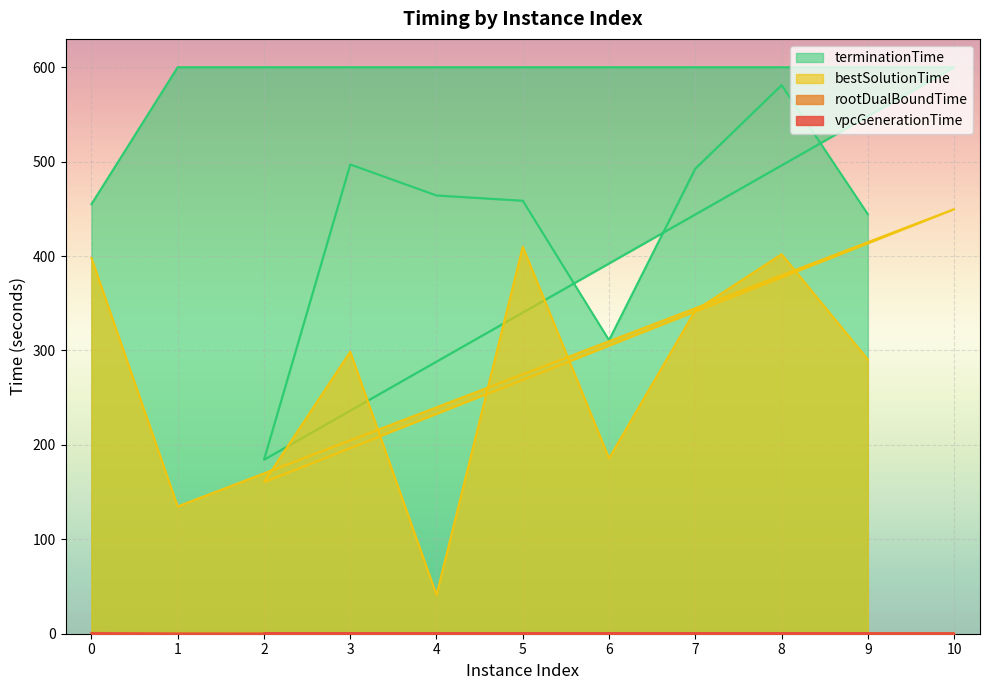

Which series has the largest total across all categories?

terminationTime